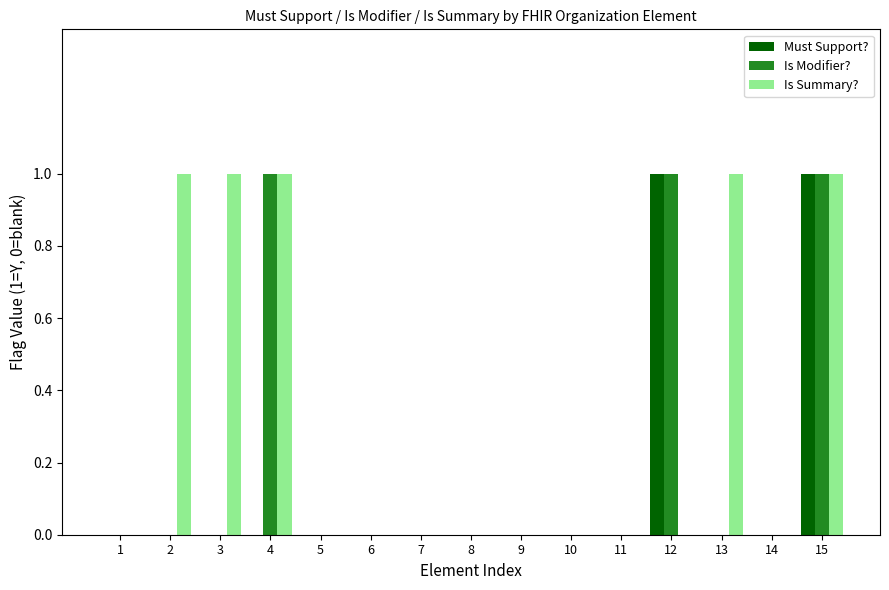

Reading left to right, extract all data points from this chart.

Must Support?: 0	0	0	0	0	0	0	0	0	0	0	1	0	0	1
Is Modifier?: 0	0	0	1	0	0	0	0	0	0	0	1	0	0	1
Is Summary?: 0	1	1	1	0	0	0	0	0	0	0	0	1	0	1